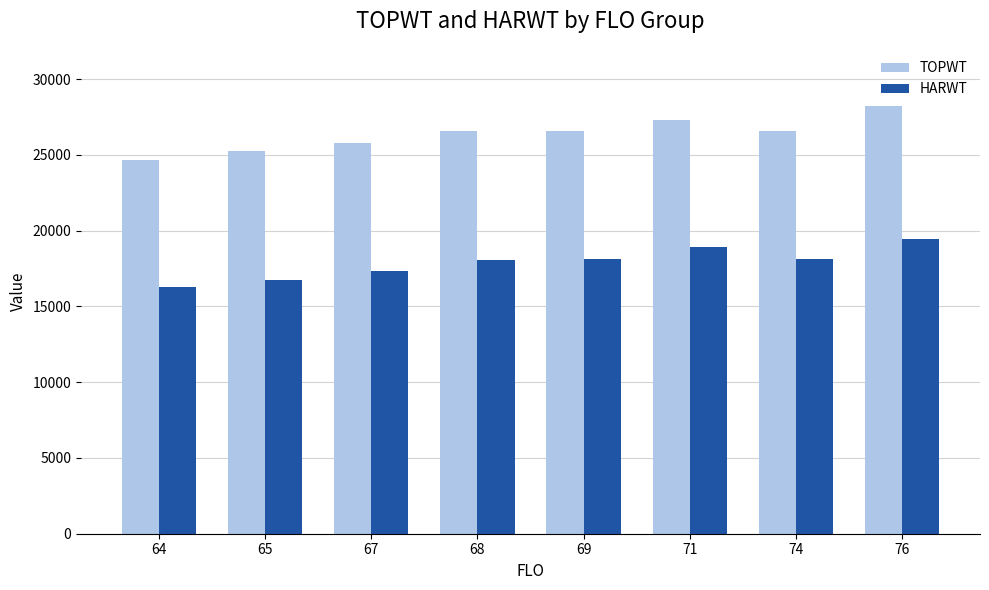

The value of TOPWT at 71 is 27278.0. True or false?

True